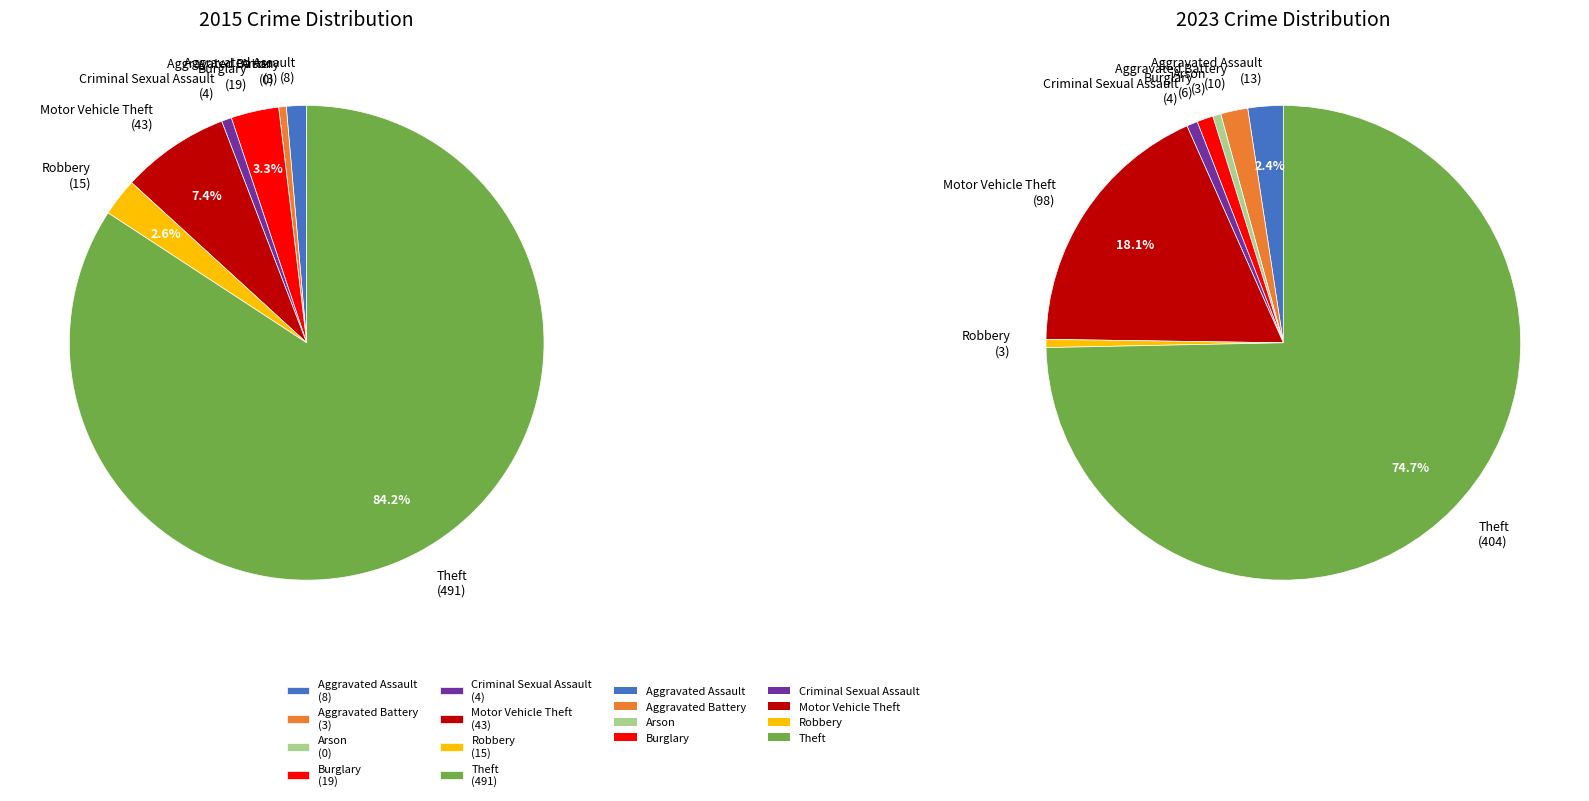

Rank the series at Arson from highest to lowest value.

2023, 2015